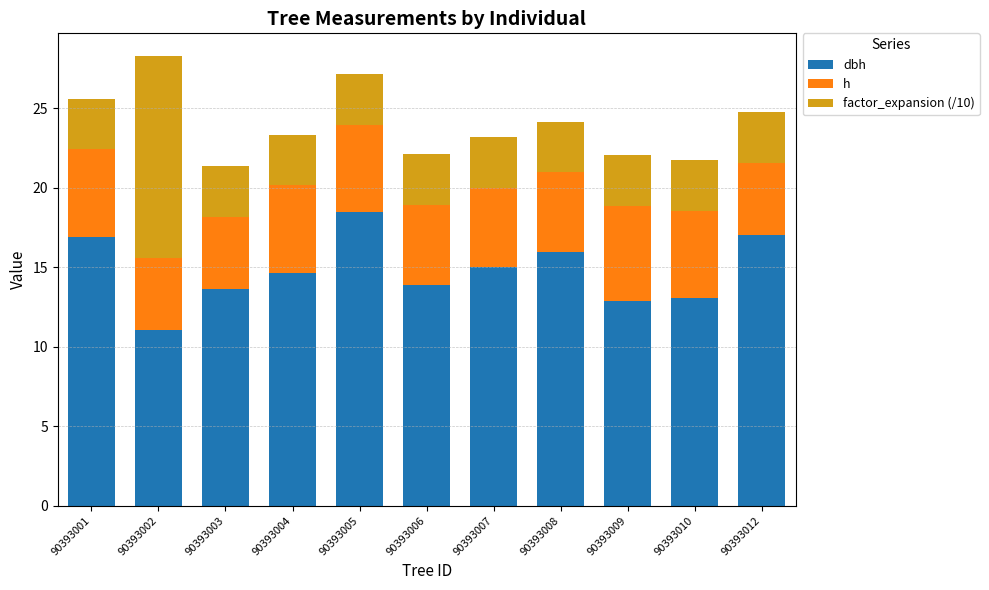

What is the total value across all series at 90393005?

27.1